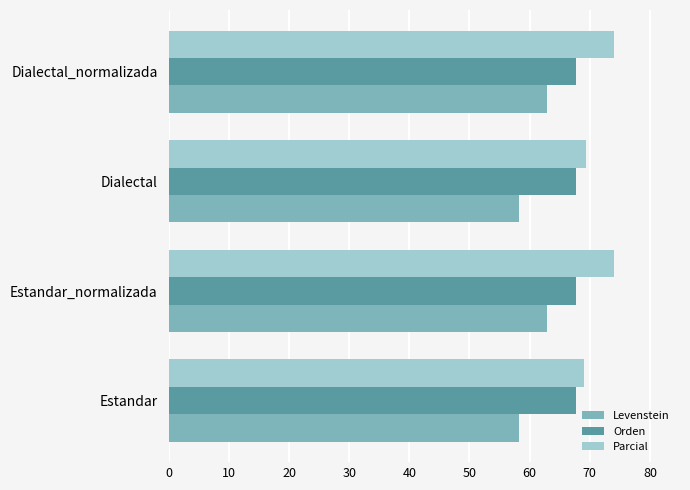

What is the sum of all Parcial values?

286.4